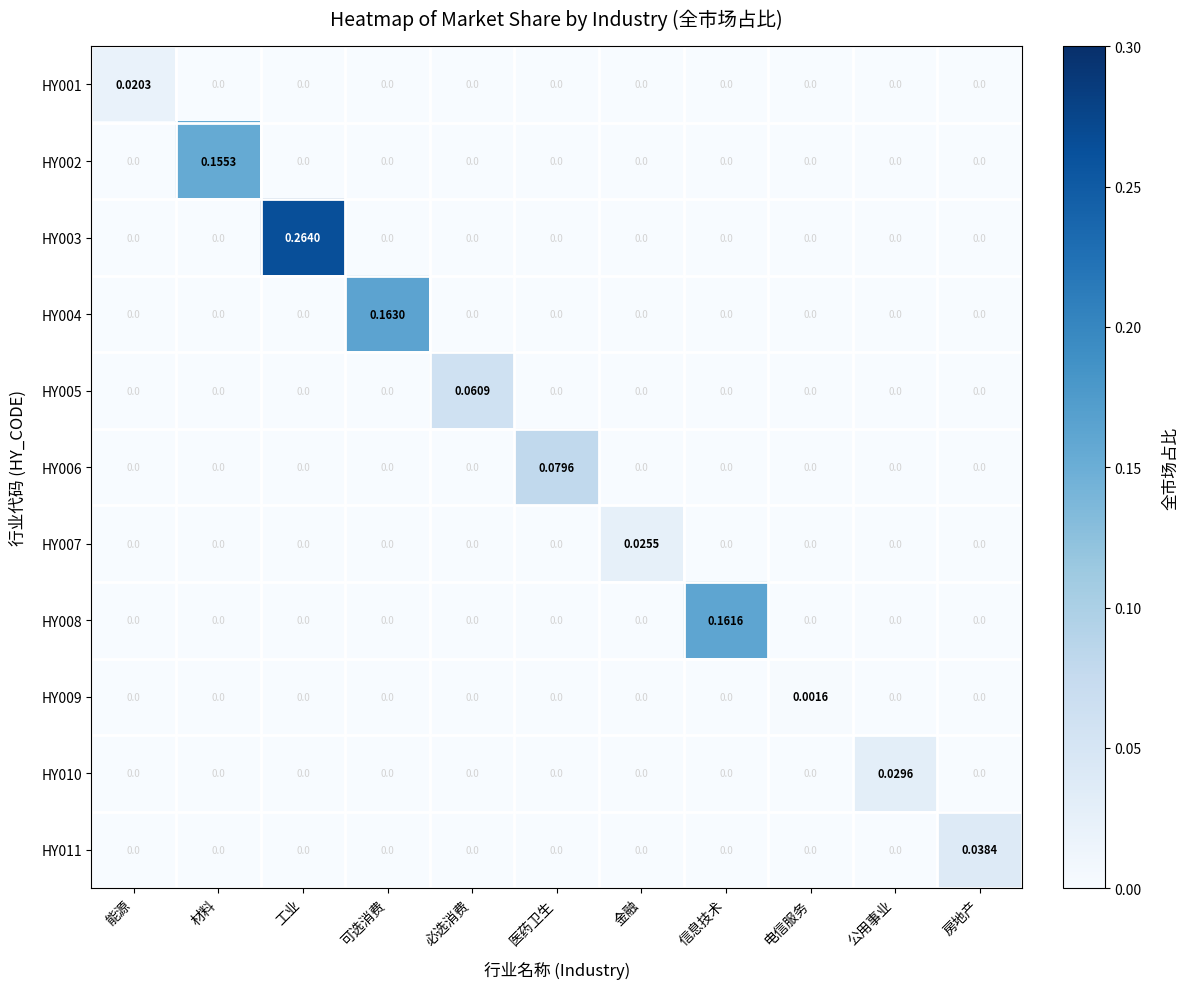

At which category is the sum across all series the highest?

工业